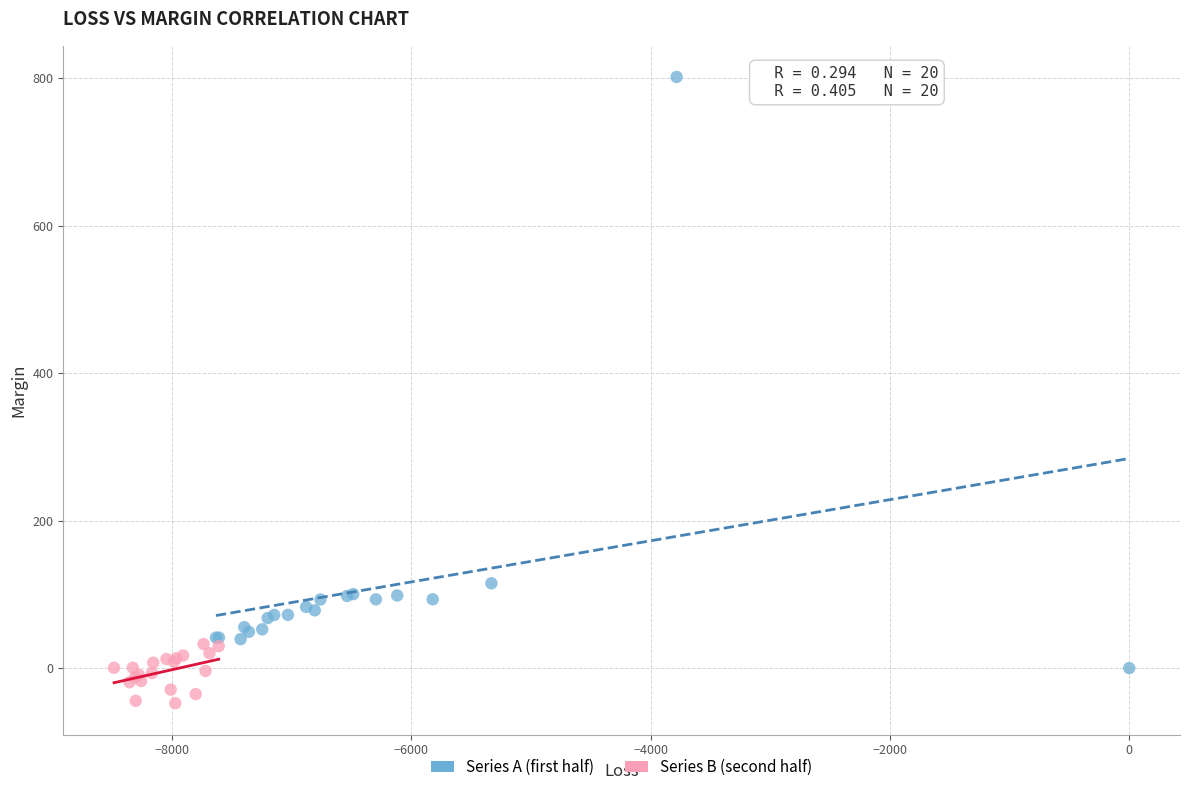

What are all the series names shown in the legend?

Series A (first half), Series B (second half)